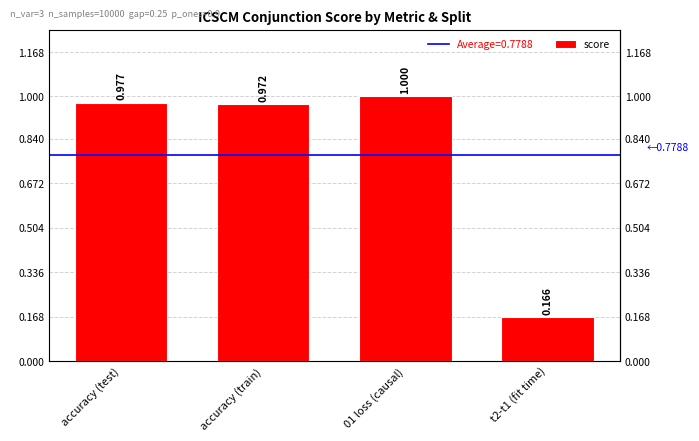

Rank the categories by value from highest to lowest.

01 loss (causal), accuracy (test), accuracy (train), t2-t1 (fit time)